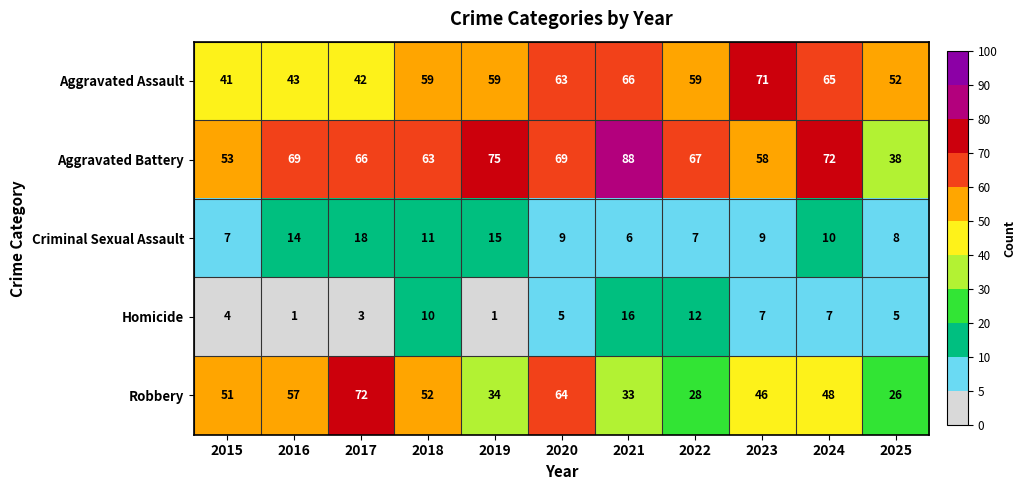

What is the highest value of the Aggravated Assault series?

71